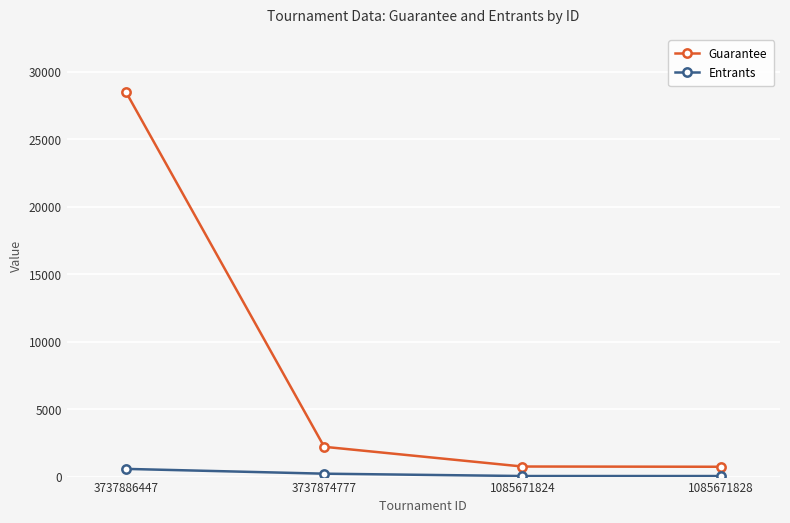

The Entrants series shows 215 at 3737874777. True or false?

True